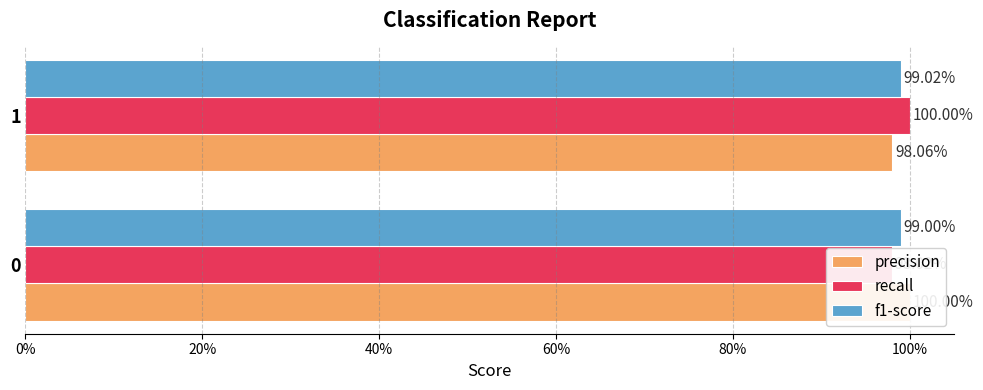

Reading right to left, transcribe all the data shown in this chart.

precision: 1.0	1.0
recall: 1.0	1.0
f1-score: 1.0	1.0